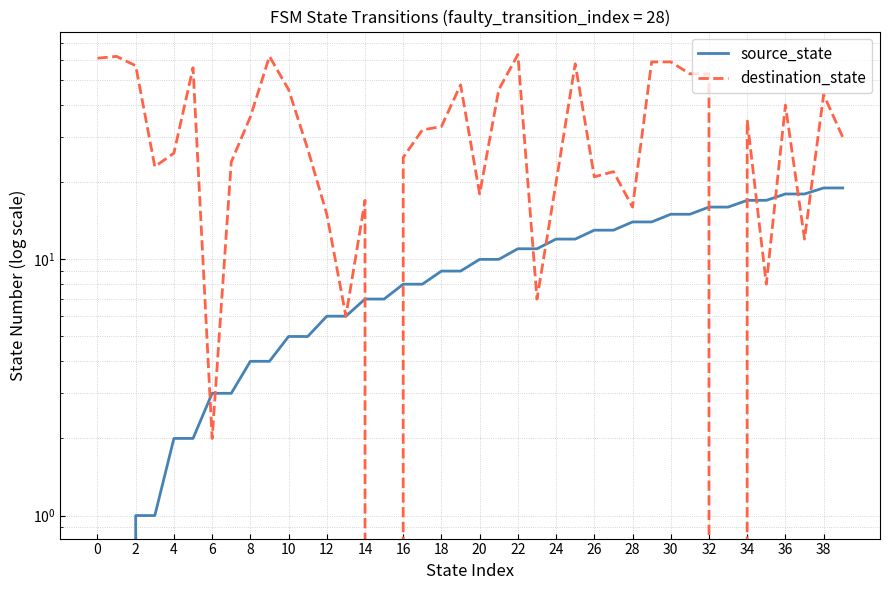

True or false: destination_state has more than 1 interior local peaks.

True